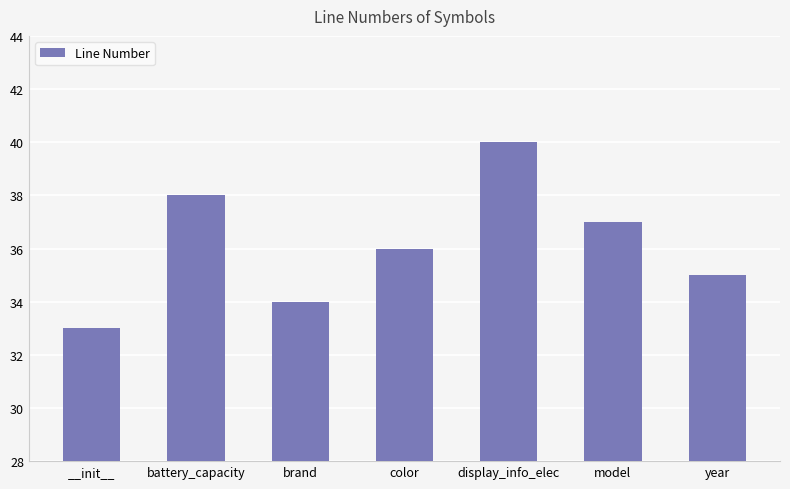

What is the label of the 2nd bar from the right?

model